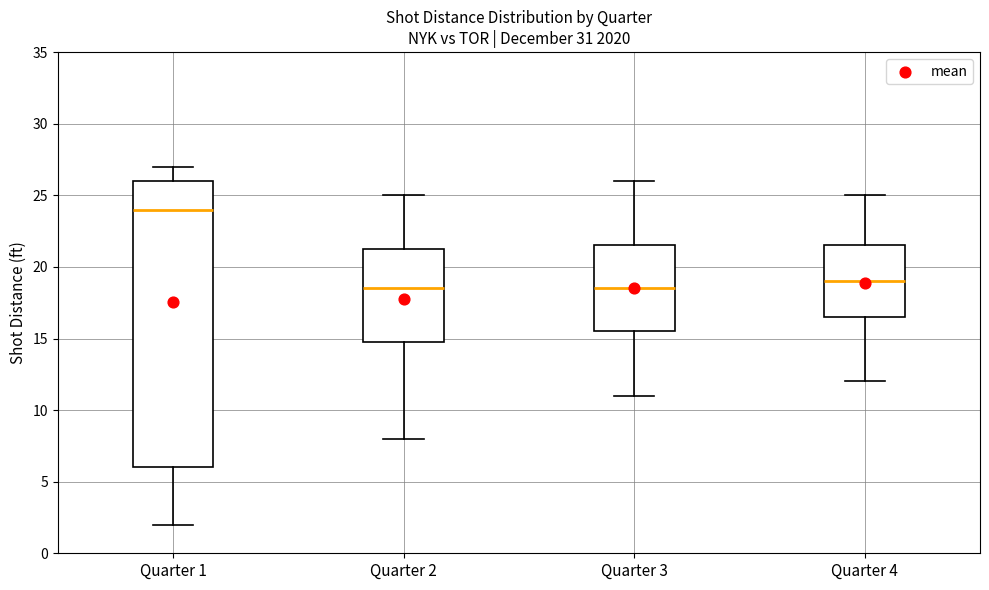

Where does the upper whisker of the box for Quarter 4 end on the y-axis? The values are not printed on the chart, so give them approximately, as read against the axis.

25.0